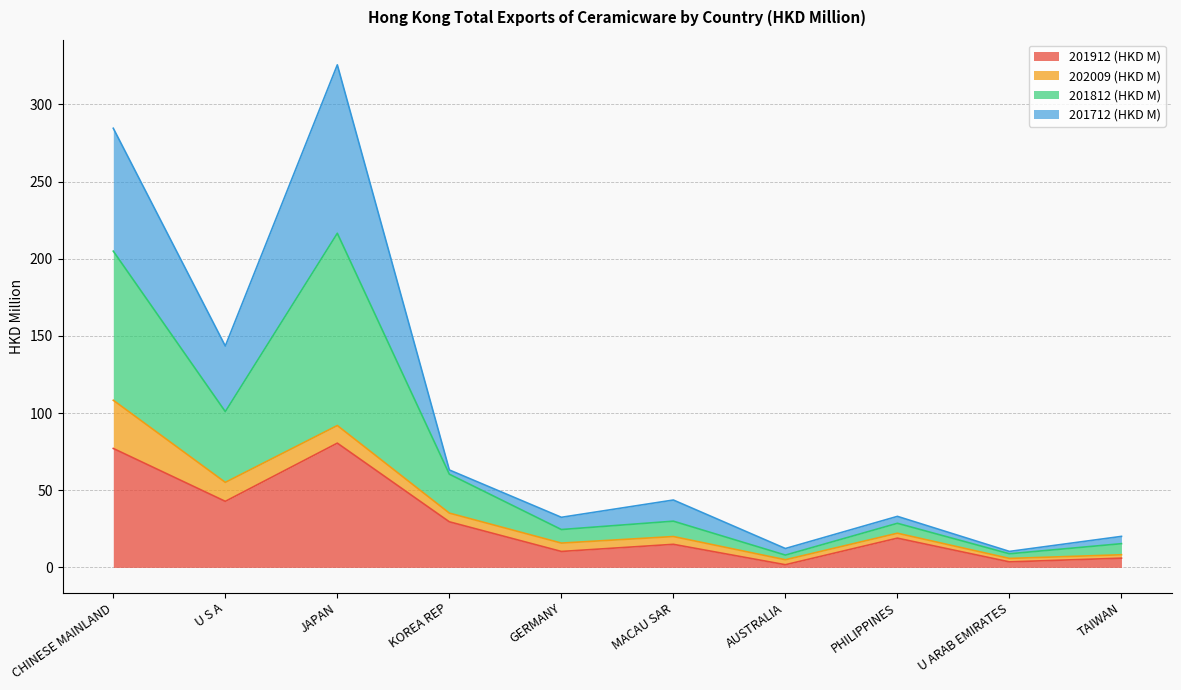

What is the average value of the 201912 (HKD M) series?

28.5